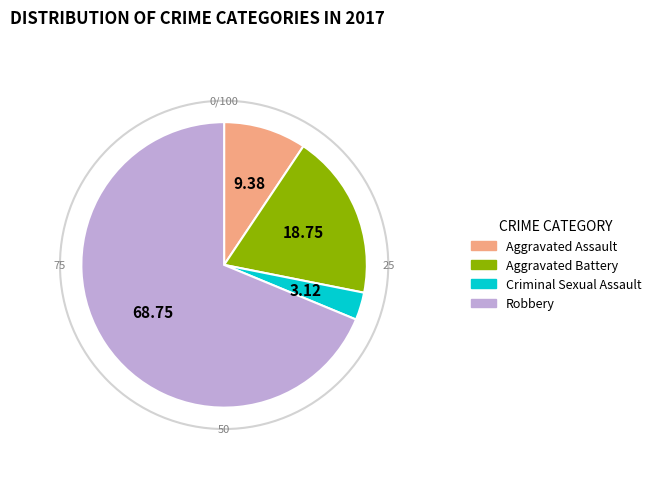

Count the number of slices in the pie.

4